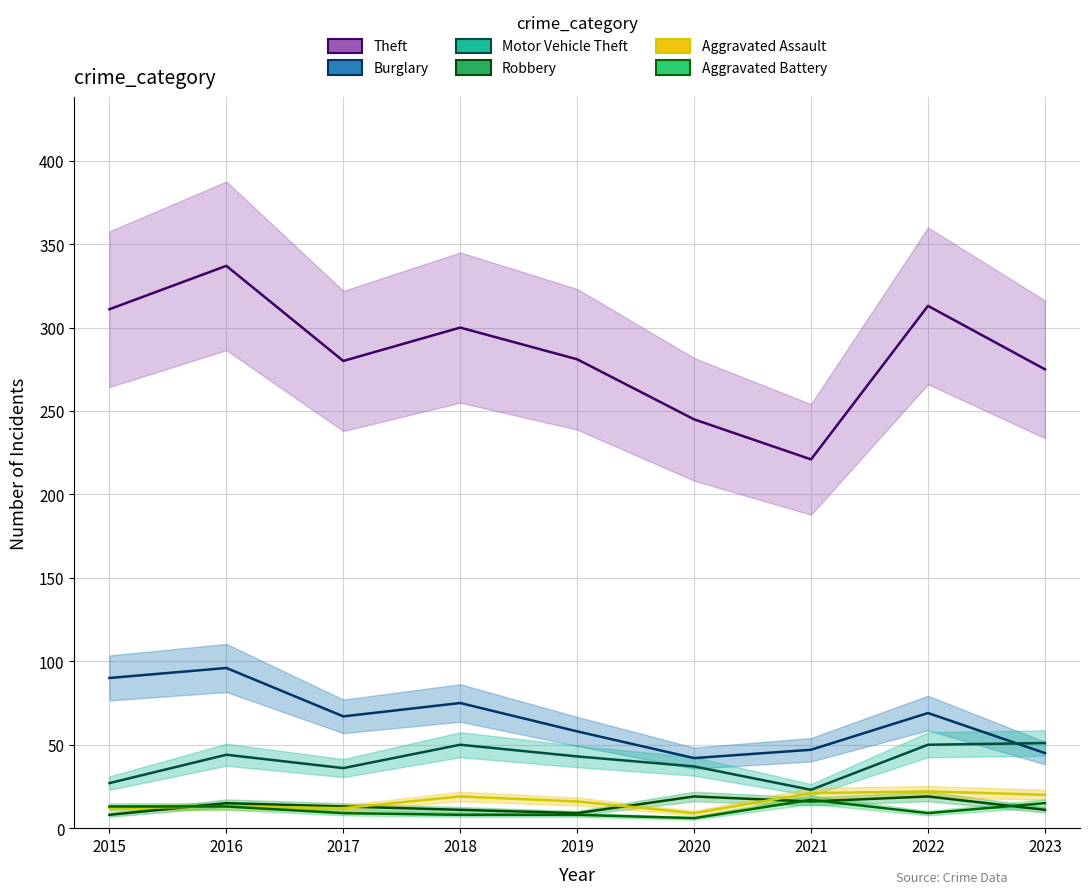

How many lines are shown in the chart?

6